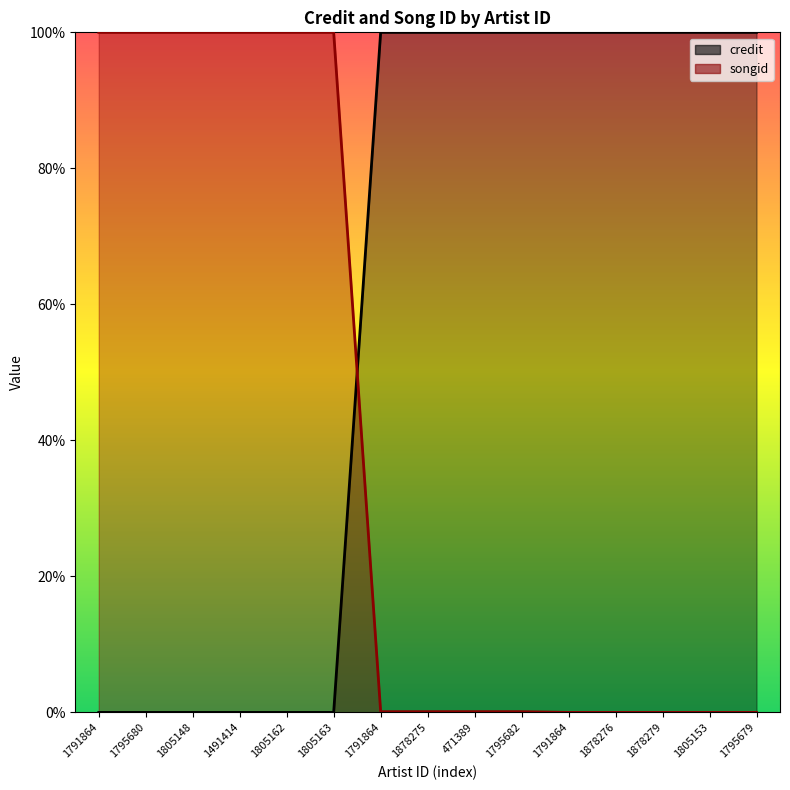

What is the label of the 11th point from the right?

1805162